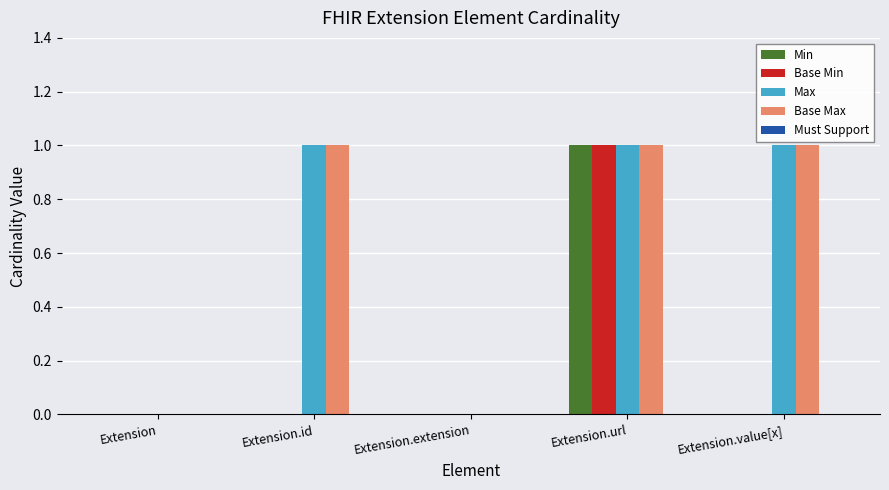

The Max series shows 1 at Extension.url. True or false?

True